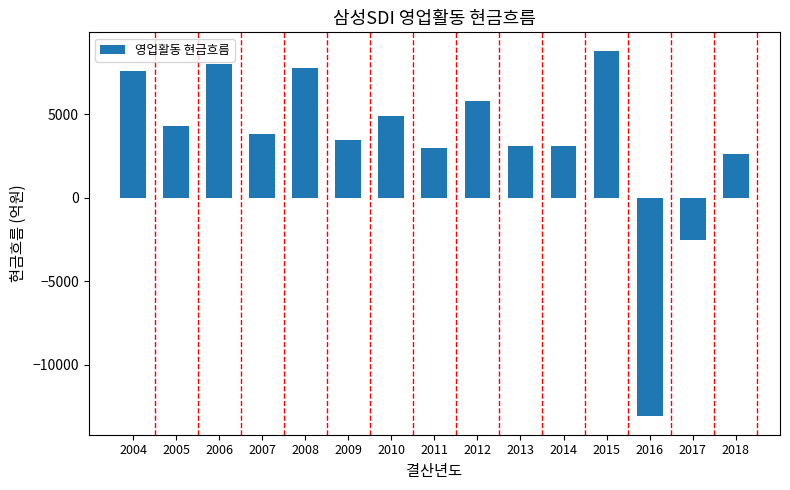

Which has a higher value, 2017 or 2004?

2004